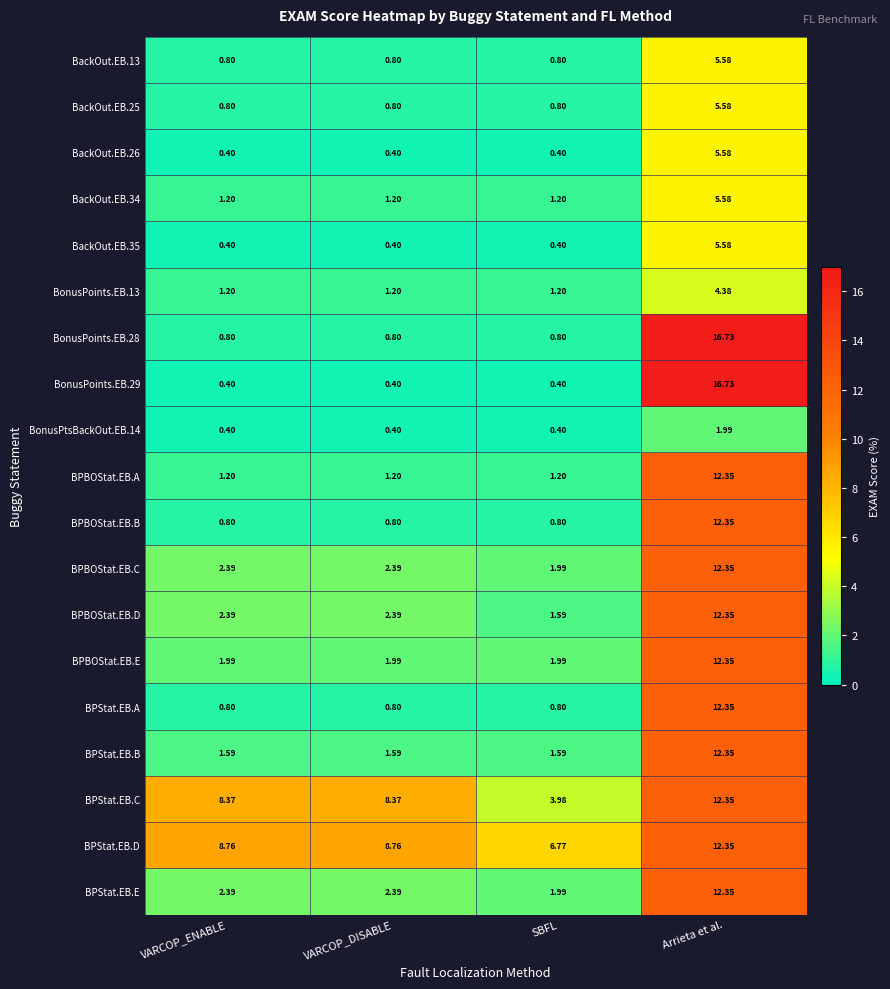

Which series has the widest spread of values?

BonusPoints.EB.29